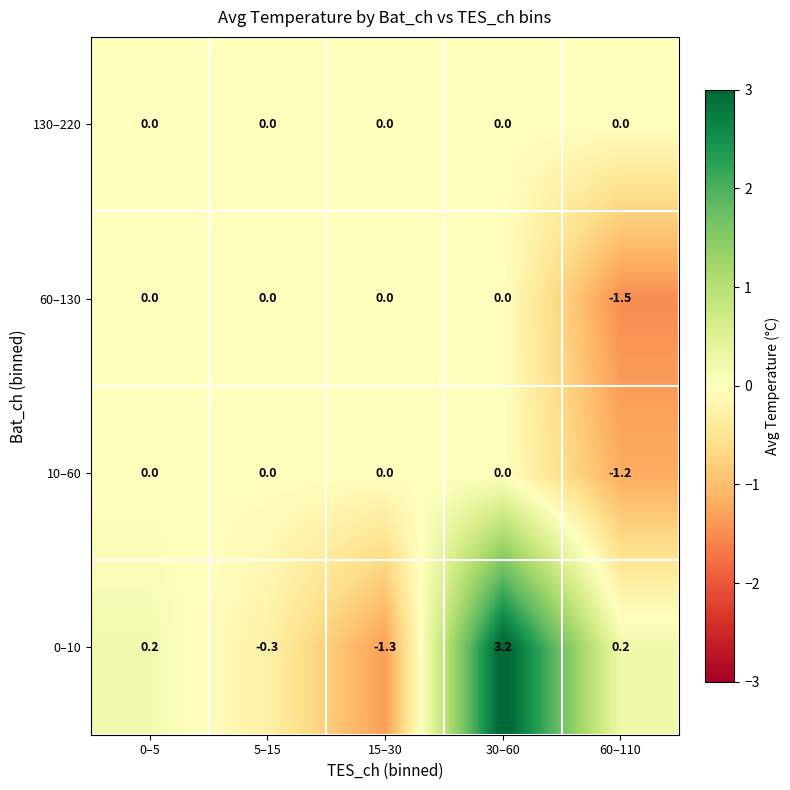

What is the minimum value shown in the chart?

-1.5